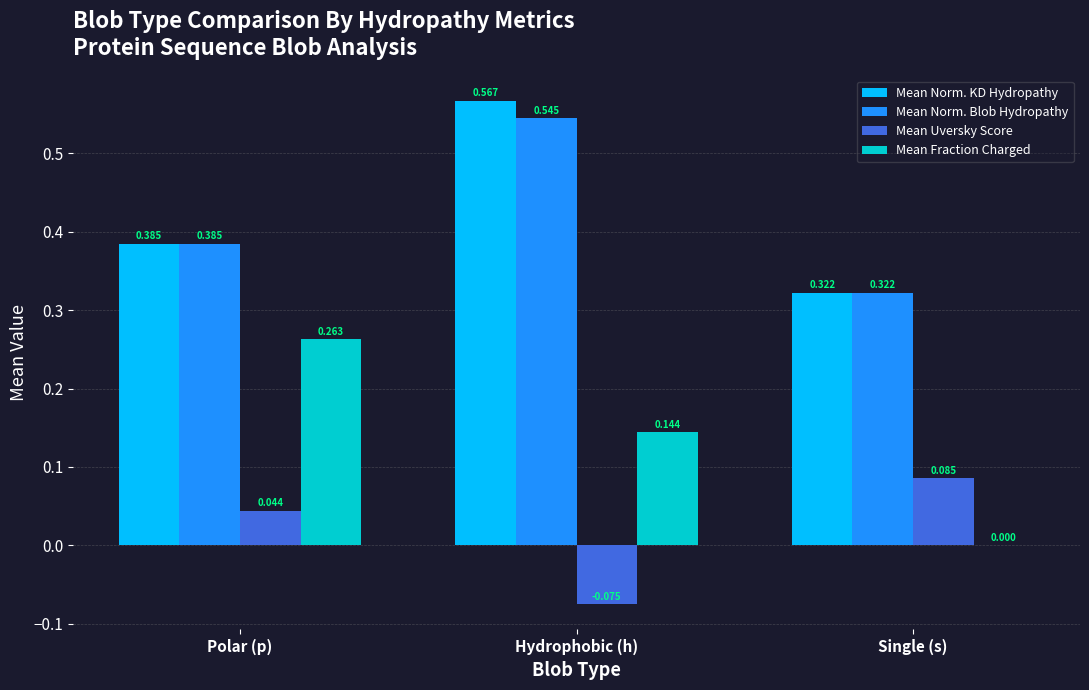

Which series has the largest range (max minus min)?

Mean Fraction Charged